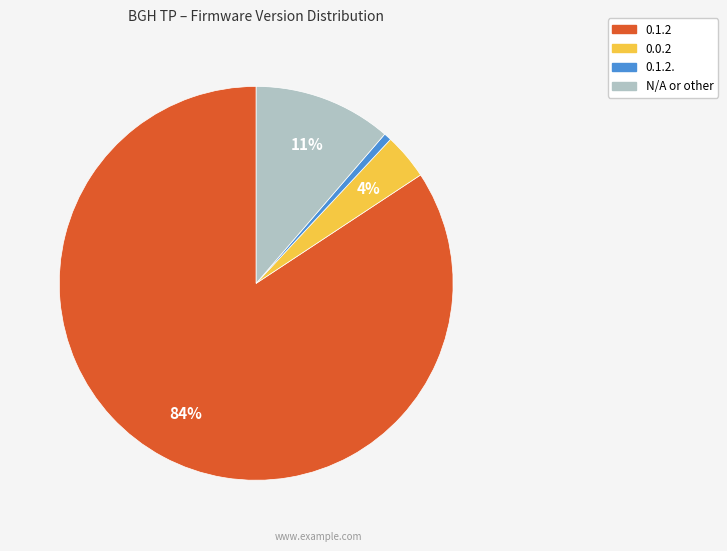

To the nearest percent, what is the average slice percentage?

25%